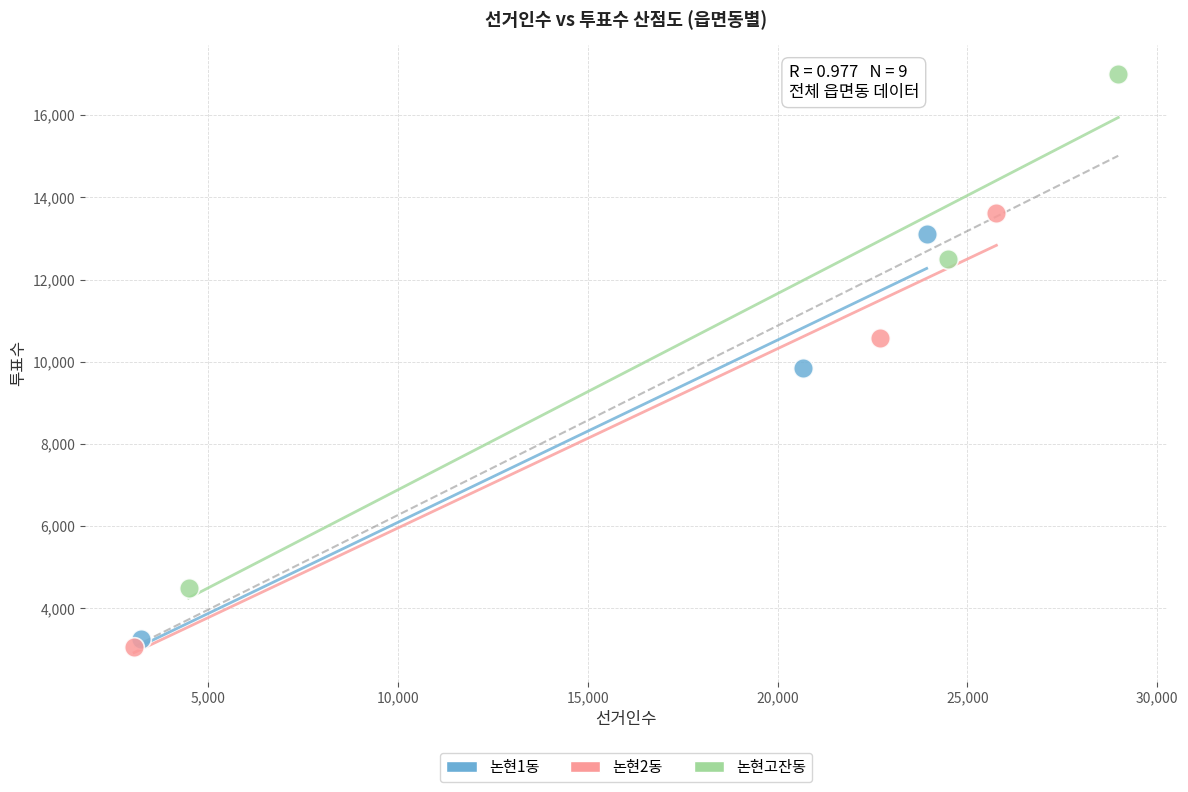

What are all the series names shown in the legend?

논현1동, 논현2동, 논현고잔동